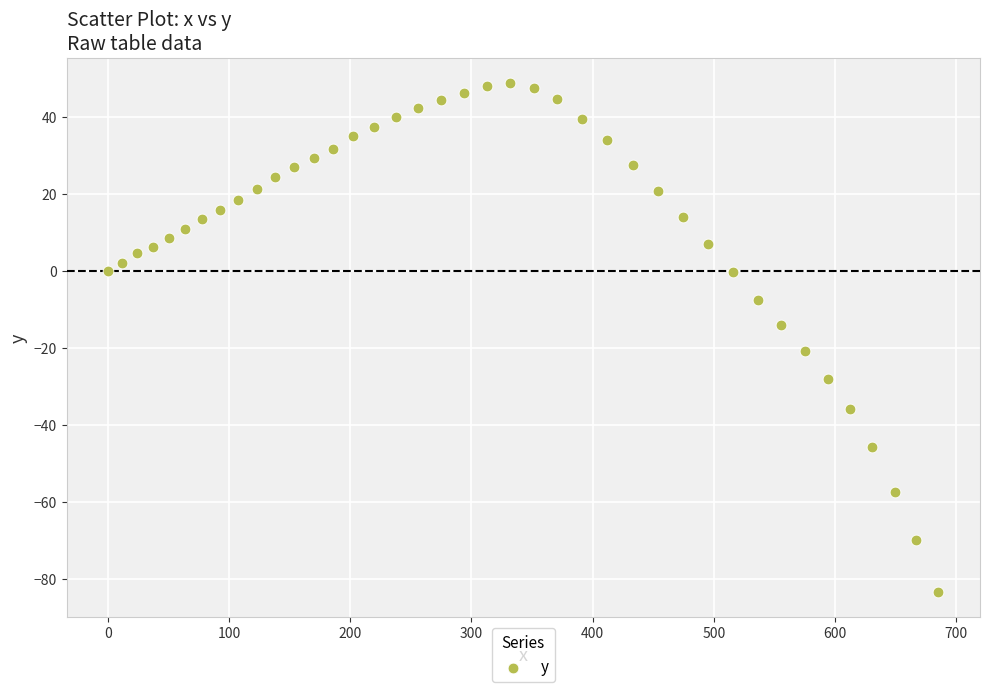

What is the range of X values (max minus min)?

685.5